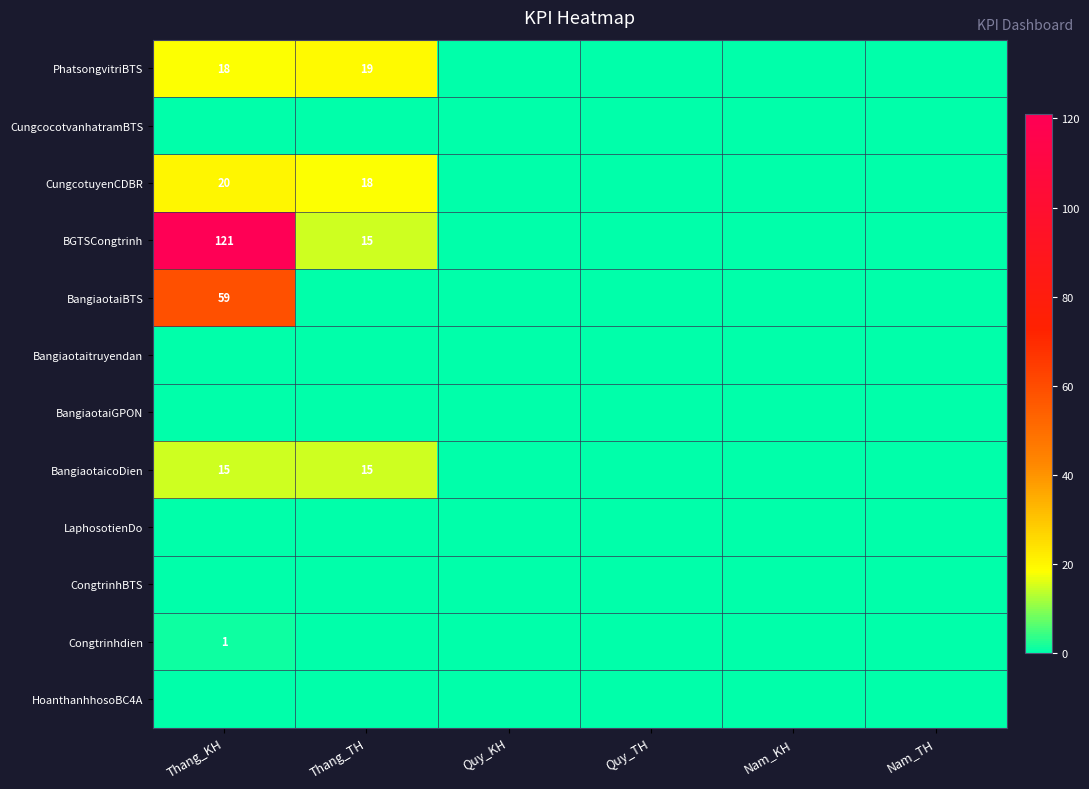

What is the difference between the BGTSCongtrinh values at Nam_TH and Thang_KH?

121